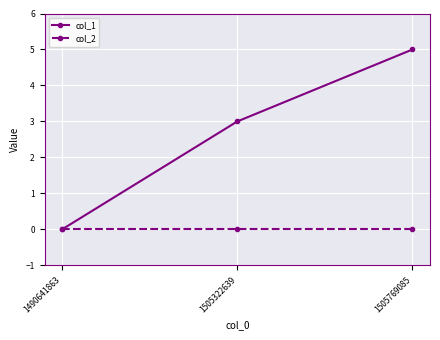

Rank the categories by col_1 value from lowest to highest.

1490641863, 1505322639, 1505769085